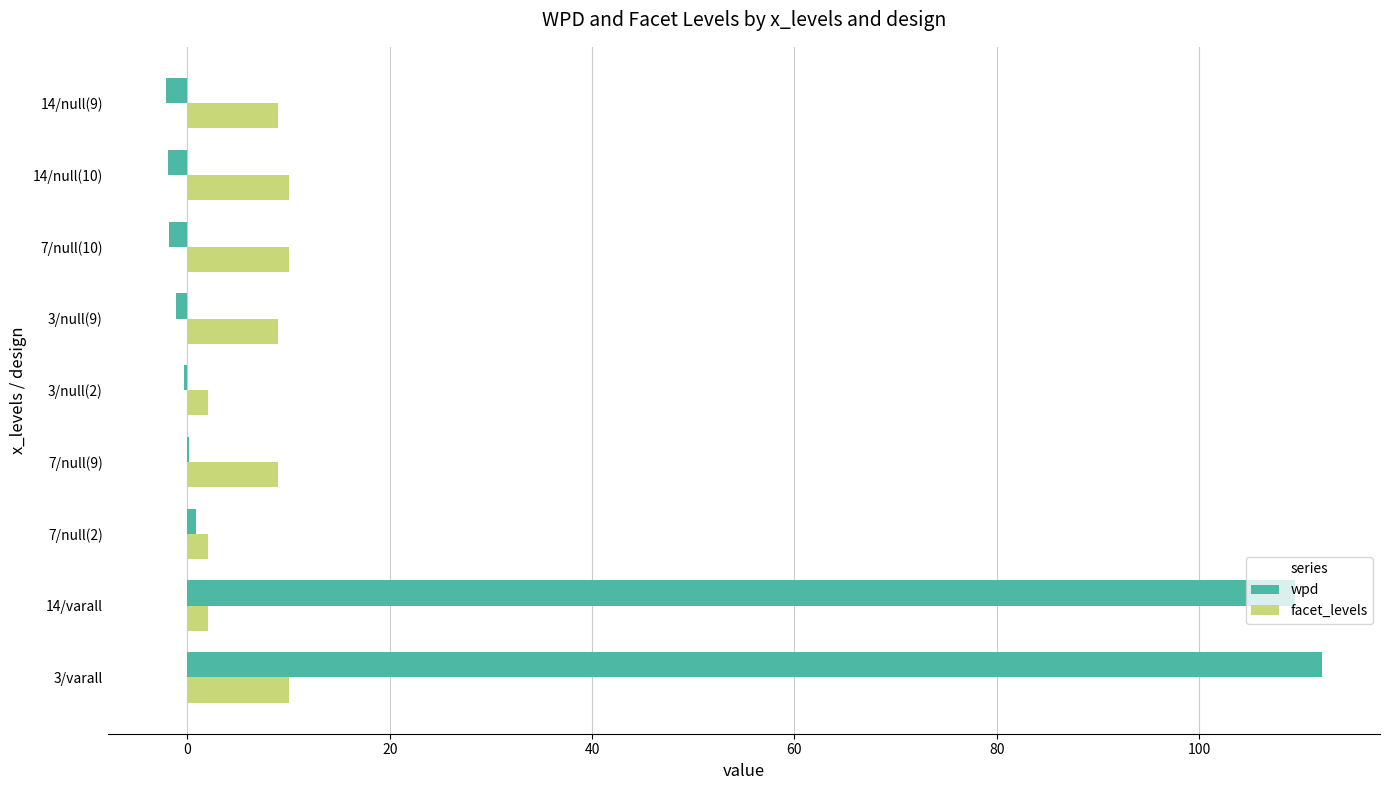

At which category is the sum across all series the highest?

3/varall